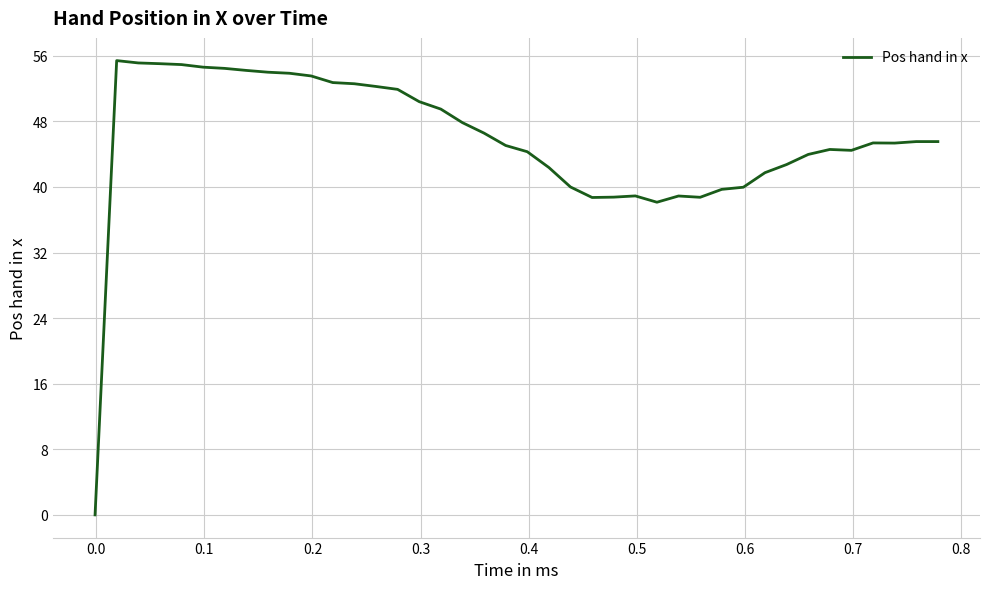

What is the greatest value displayed?

55.4